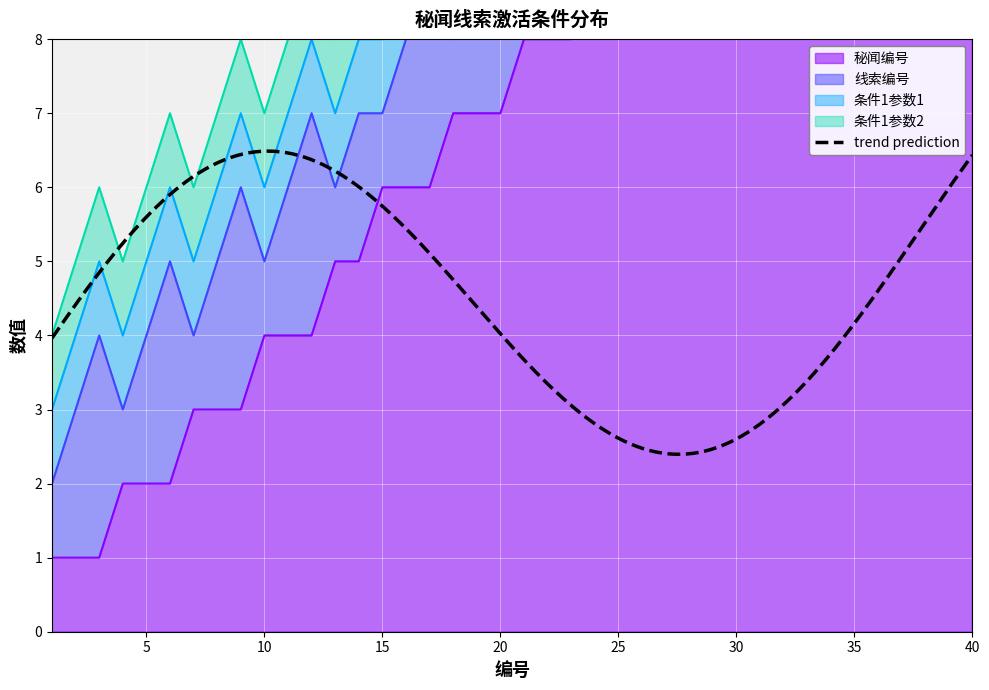

What is the average value of the 线索编号 series?

2